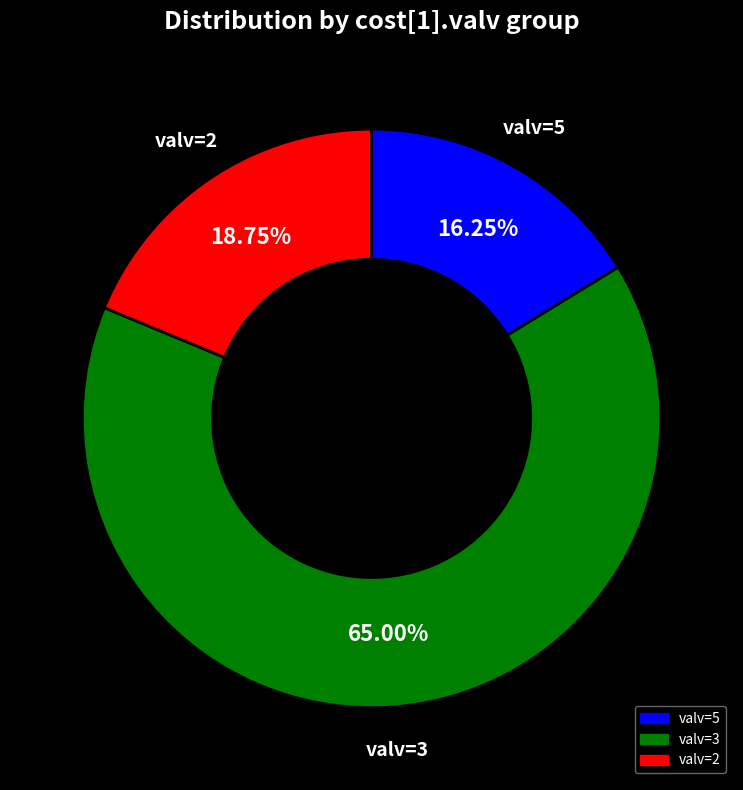

Is there a majority slice in this chart?

Yes